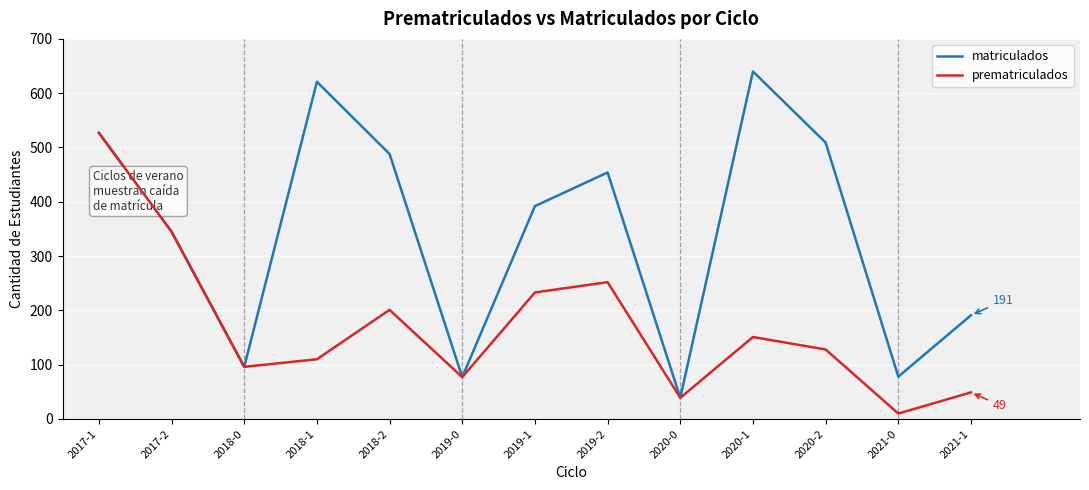

At which label does matriculados first exceed 392?

2017-1